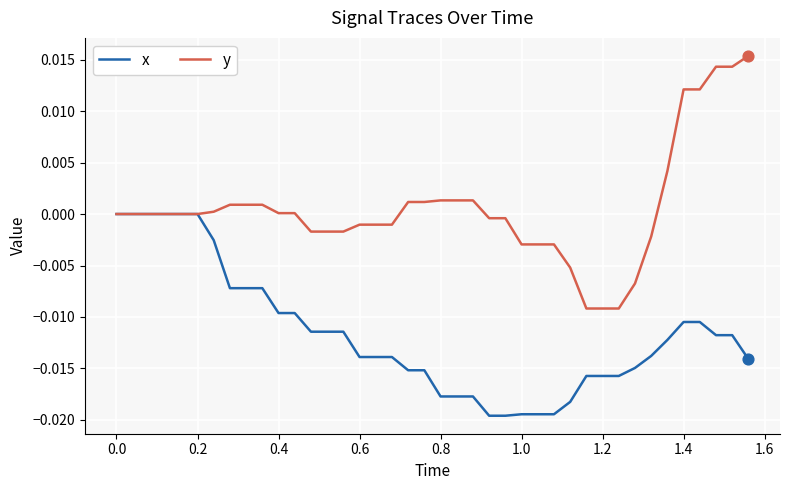

What are all the series names shown in the legend?

x, y